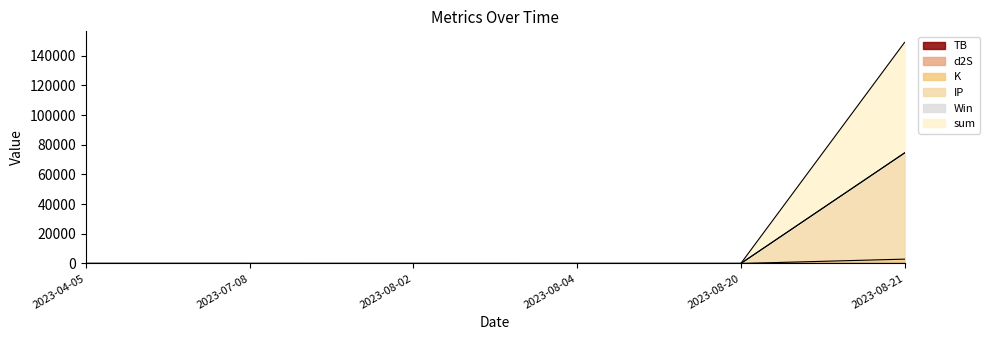

Does the chart have visible grid lines?

No